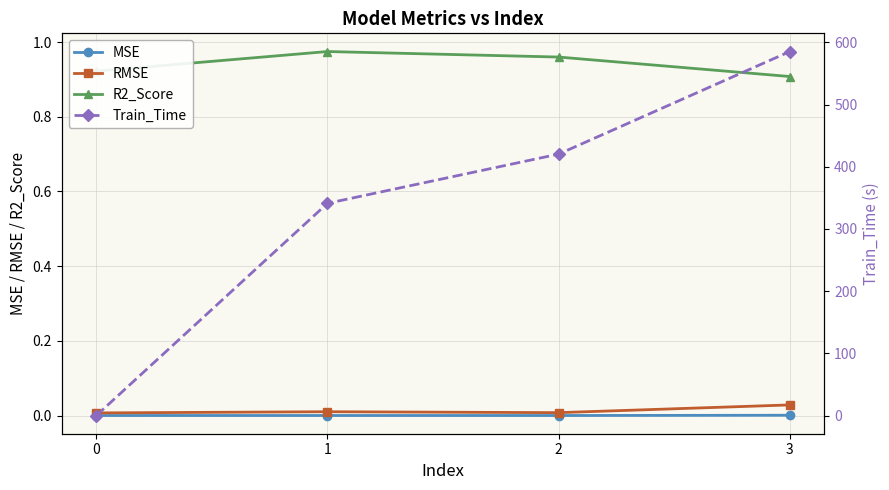

Where does the Train_Time series first go above 420?

2